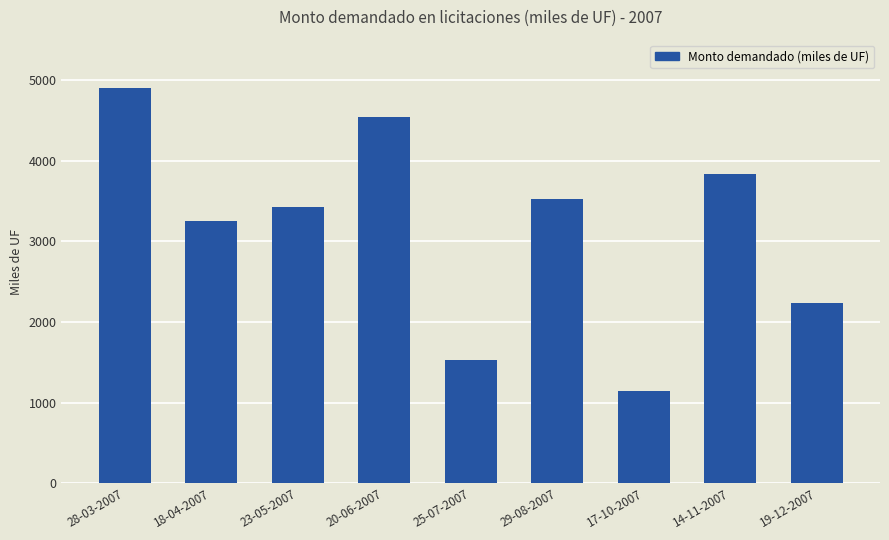

What is the difference between the second highest and second lowest values?

3010